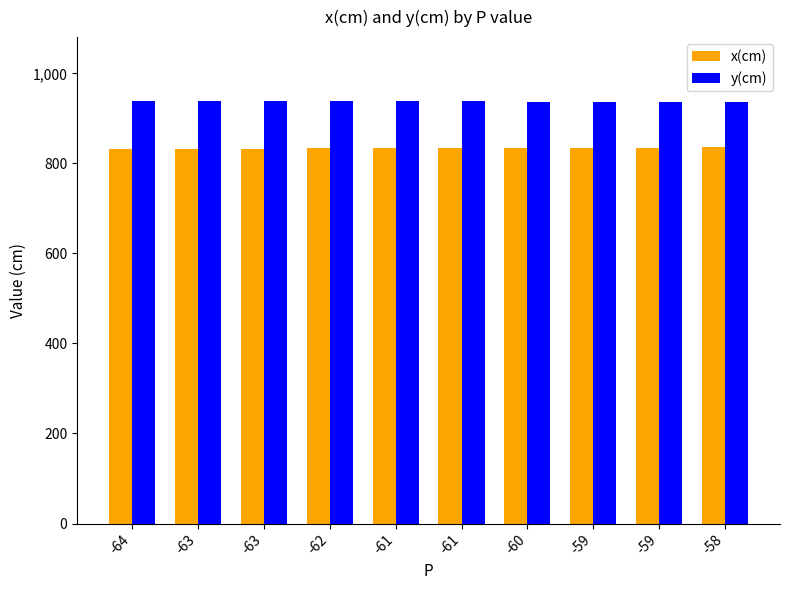

What is the approximate value of x(cm) at -63?

832.7